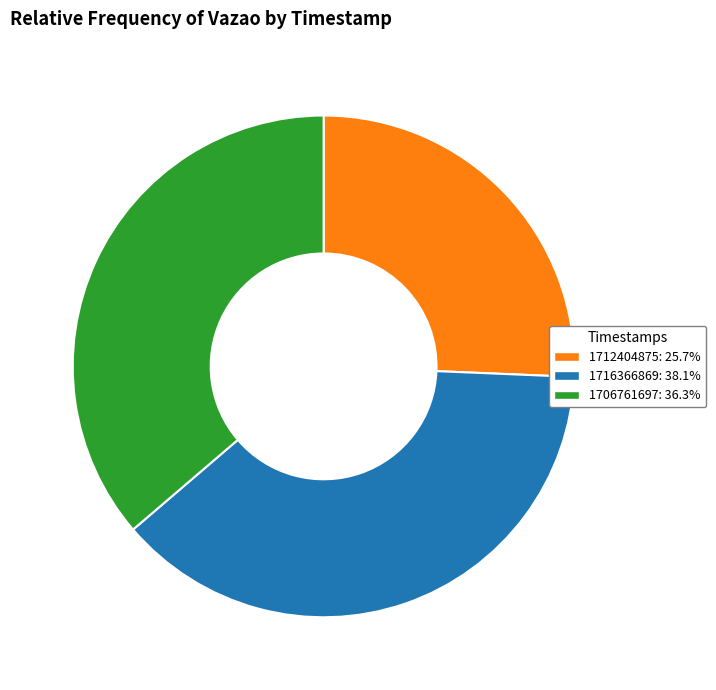

Is it true that 1712404875 is 26% of the pie?

True